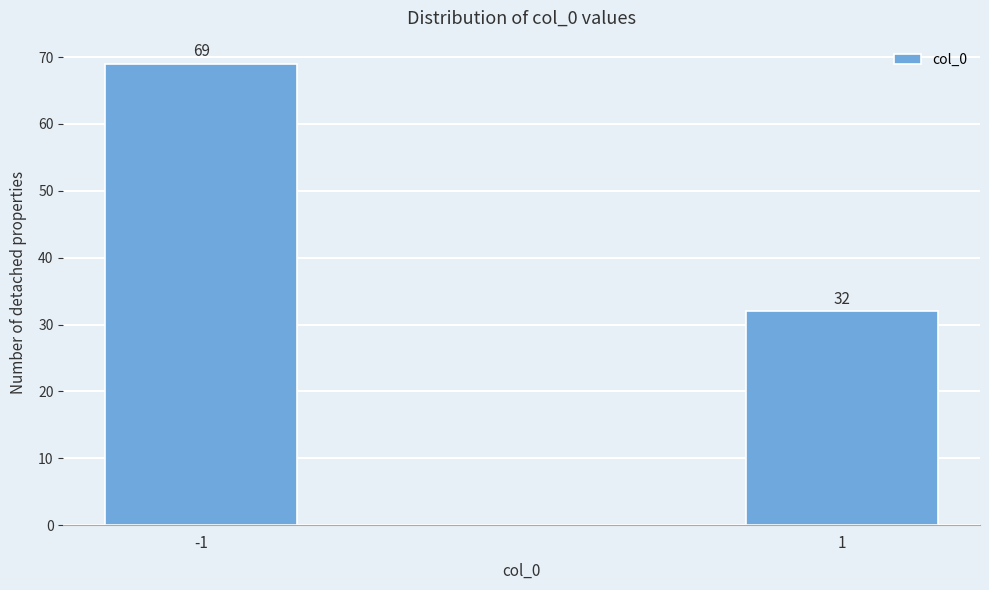

Reading left to right, what are all the values shown in this chart?

-1=69	1=32